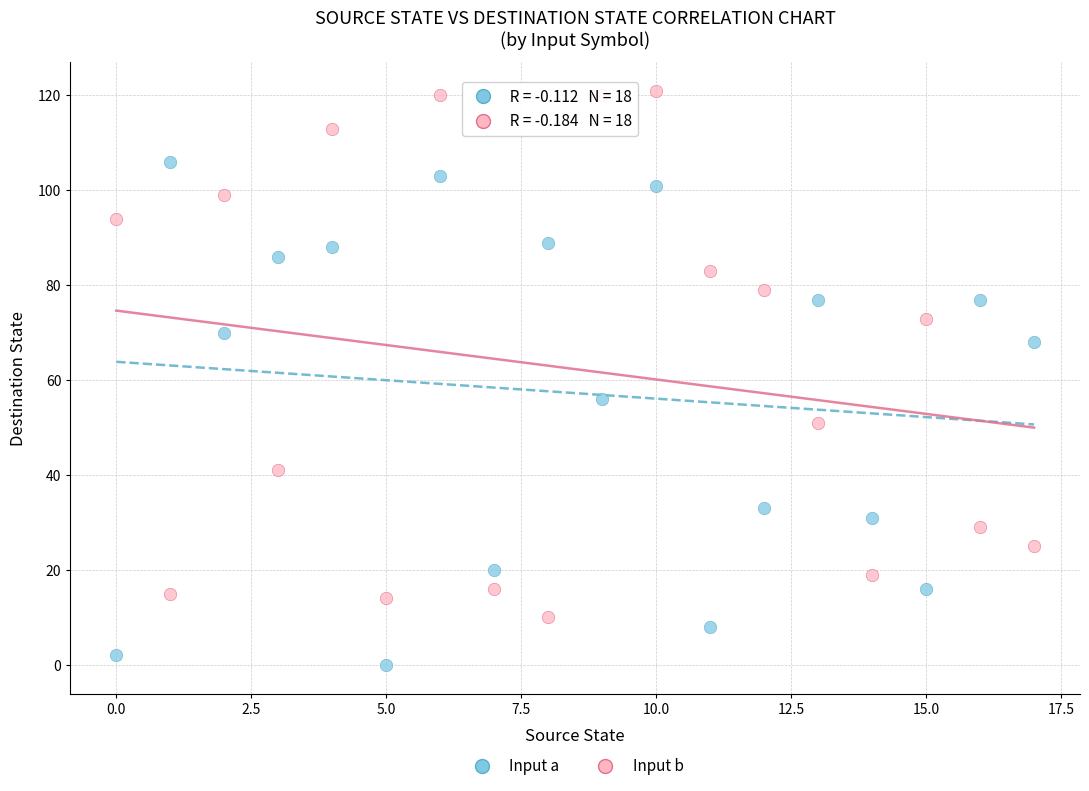

In the Input b series, what Y value is closest to 65?

73